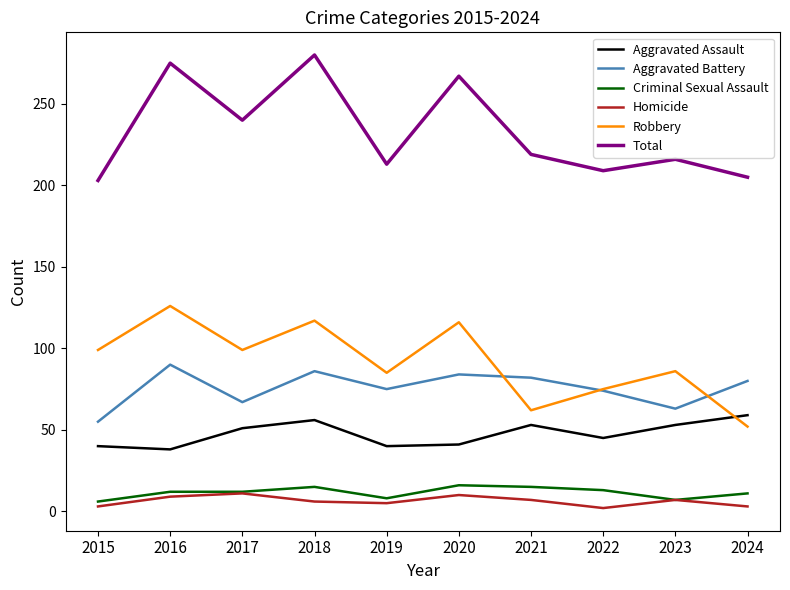

How many lines are shown in the chart?

6